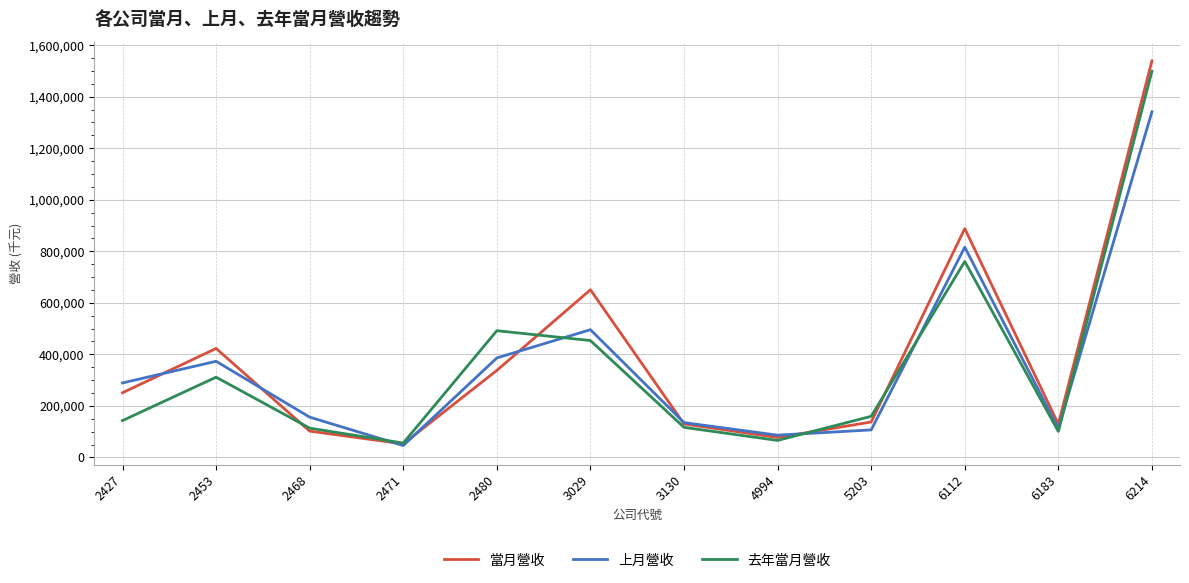

Read the 當月營收 value at 3130, to the nearest 10.

129810